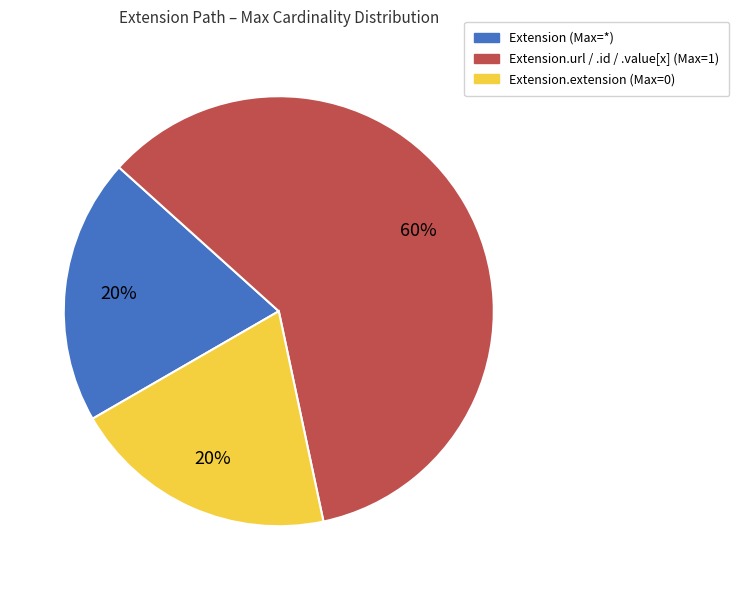

Is there a majority slice in this chart?

Yes